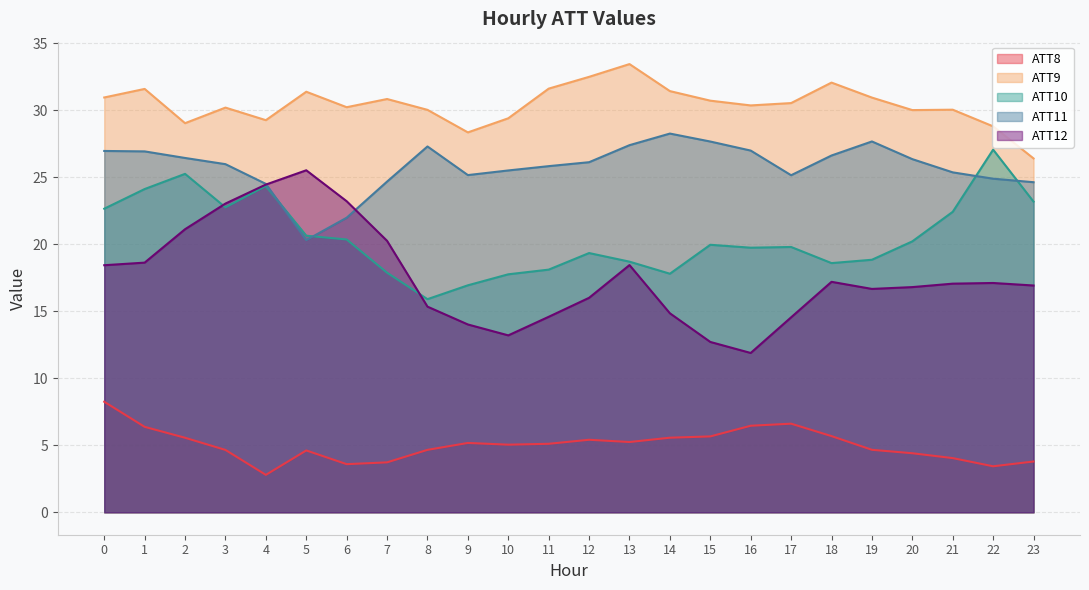

How many data points does each series have?

24